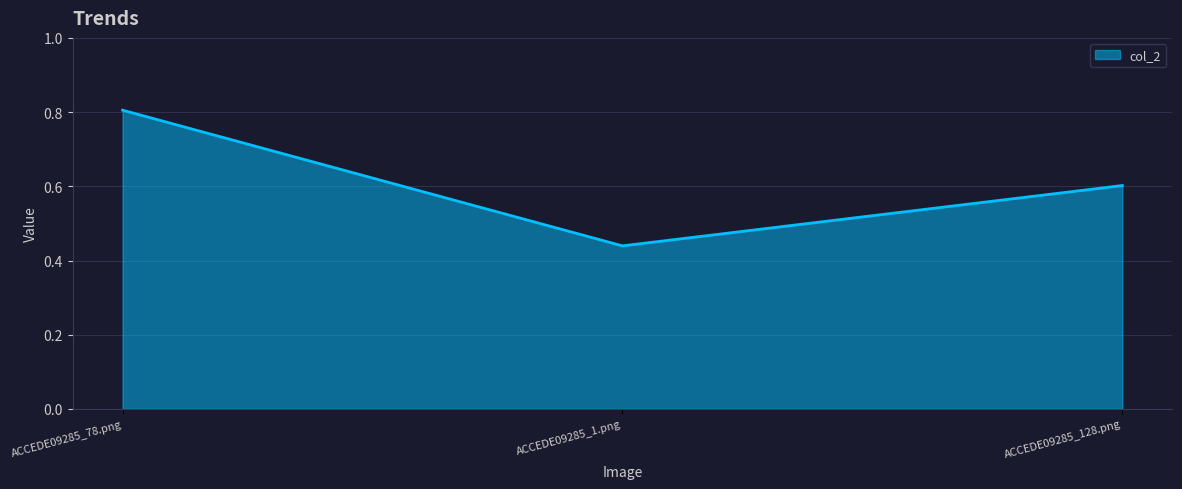

What is the change in value from ACCEDE09285_78.png to ACCEDE09285_128.png?

-0.2